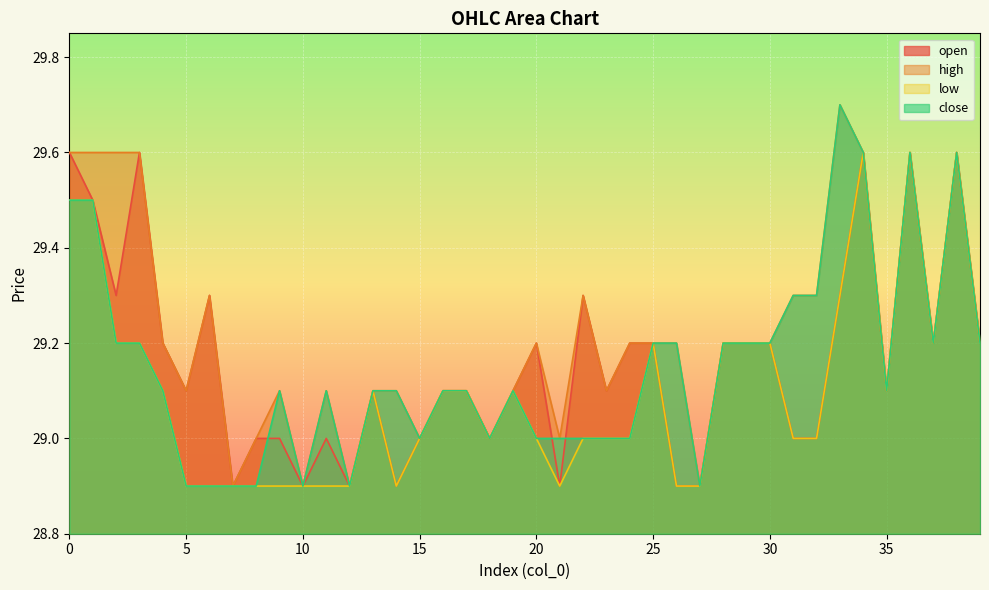

What is the sum of all close values?

1166.1